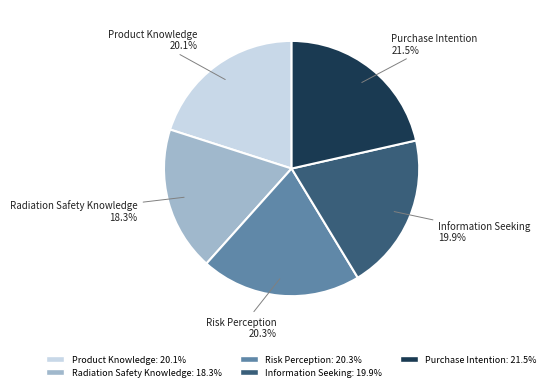

Does Information Seeking account for over 50% of the chart?

No